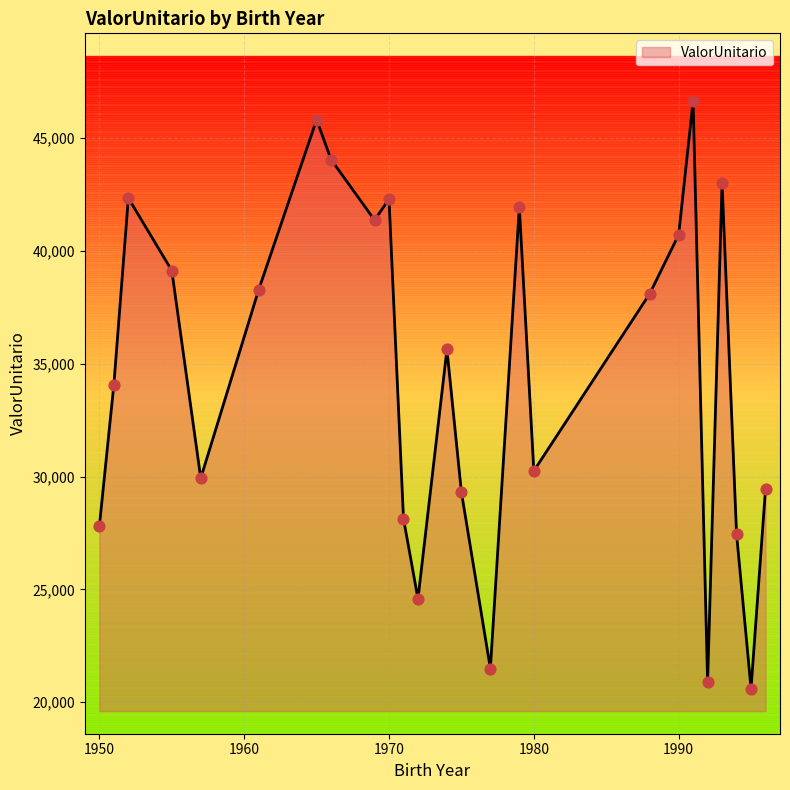

What is the minimum value shown in the chart?

20600.5